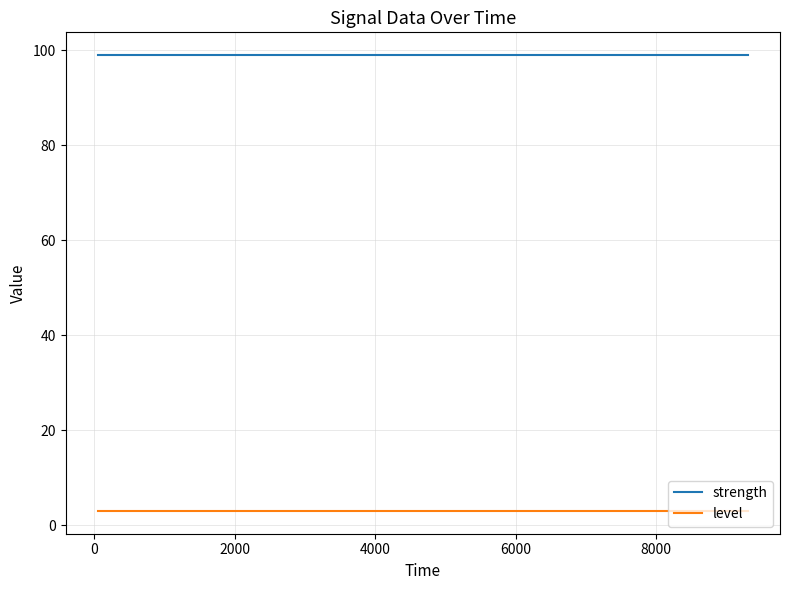

At how many categories does at least one series exceed 16?

4